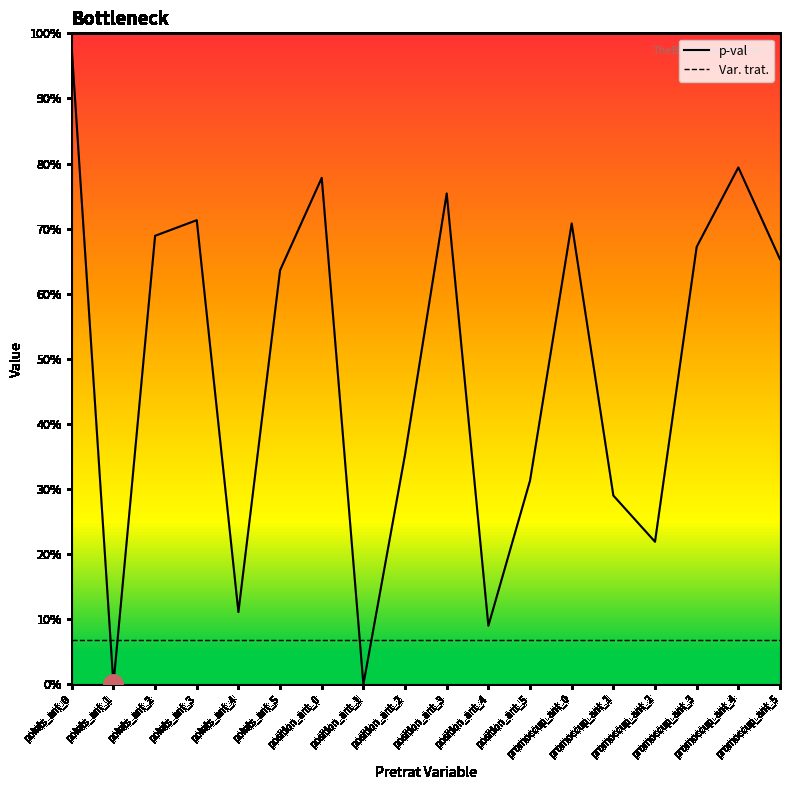

Rank the categories by p-val value from highest to lowest.

points_ant_0, promoccup_ant_4, position_ant_0, position_ant_3, points_ant_3, promoccup_ant_0, points_ant_2, promoccup_ant_3, promoccup_ant_5, points_ant_5, position_ant_2, position_ant_5, promoccup_ant_1, promoccup_ant_2, points_ant_4, position_ant_4, points_ant_1, position_ant_1